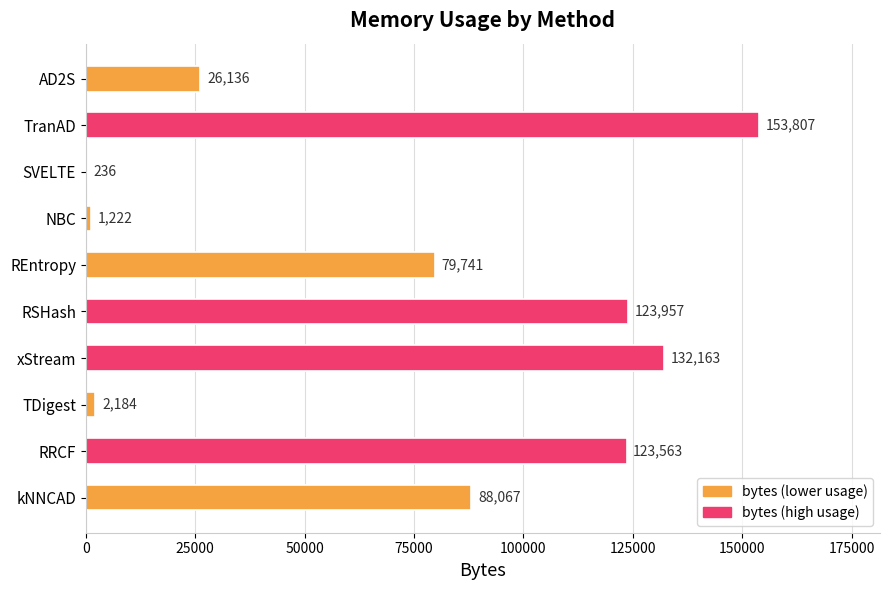

What is the sum of all values?

731076